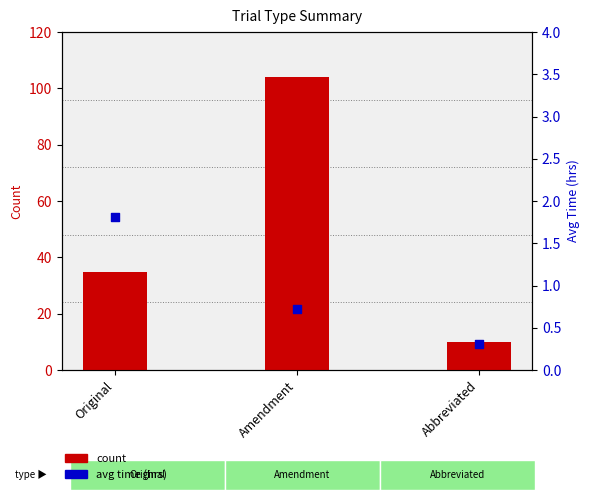

At which category is the sum across all series the highest?

Amendment